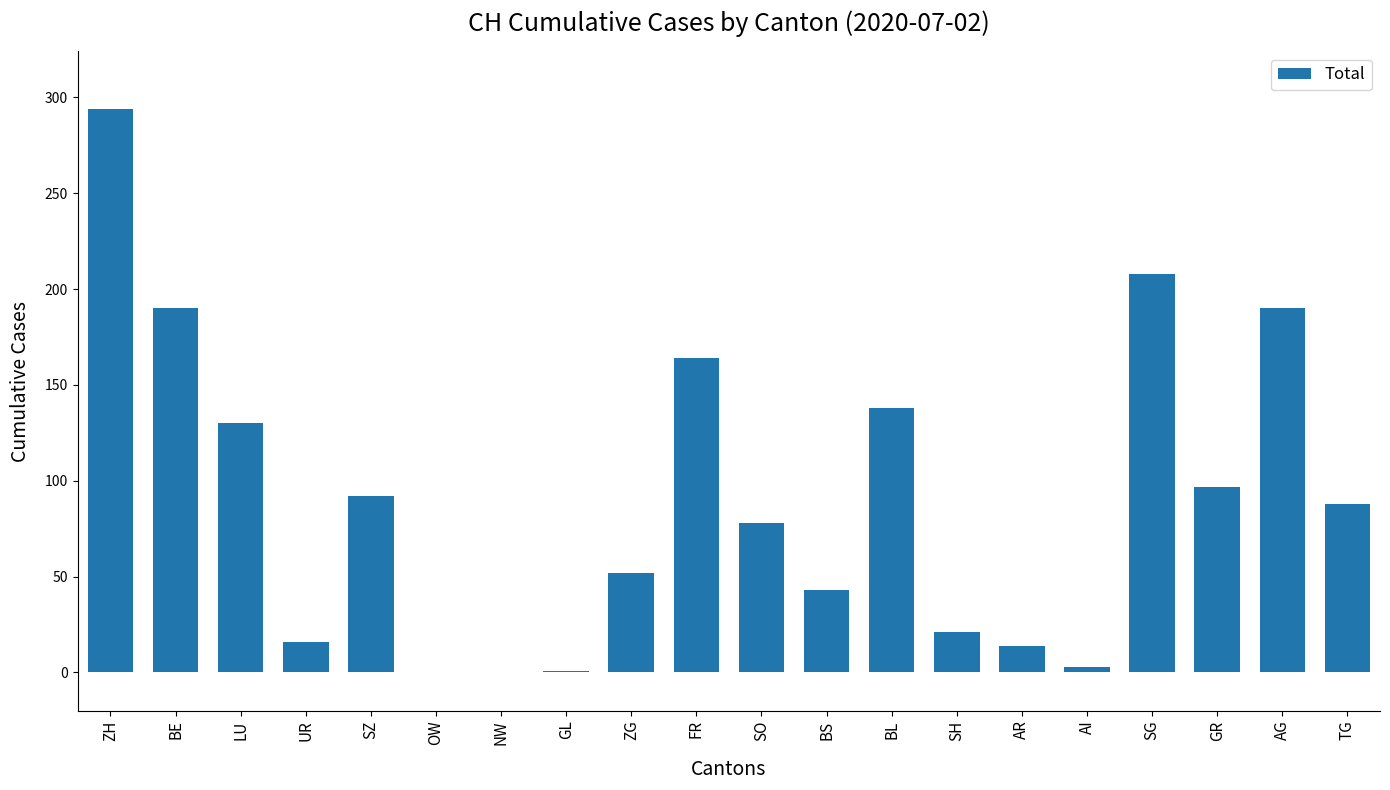

What is the greatest value displayed?

294